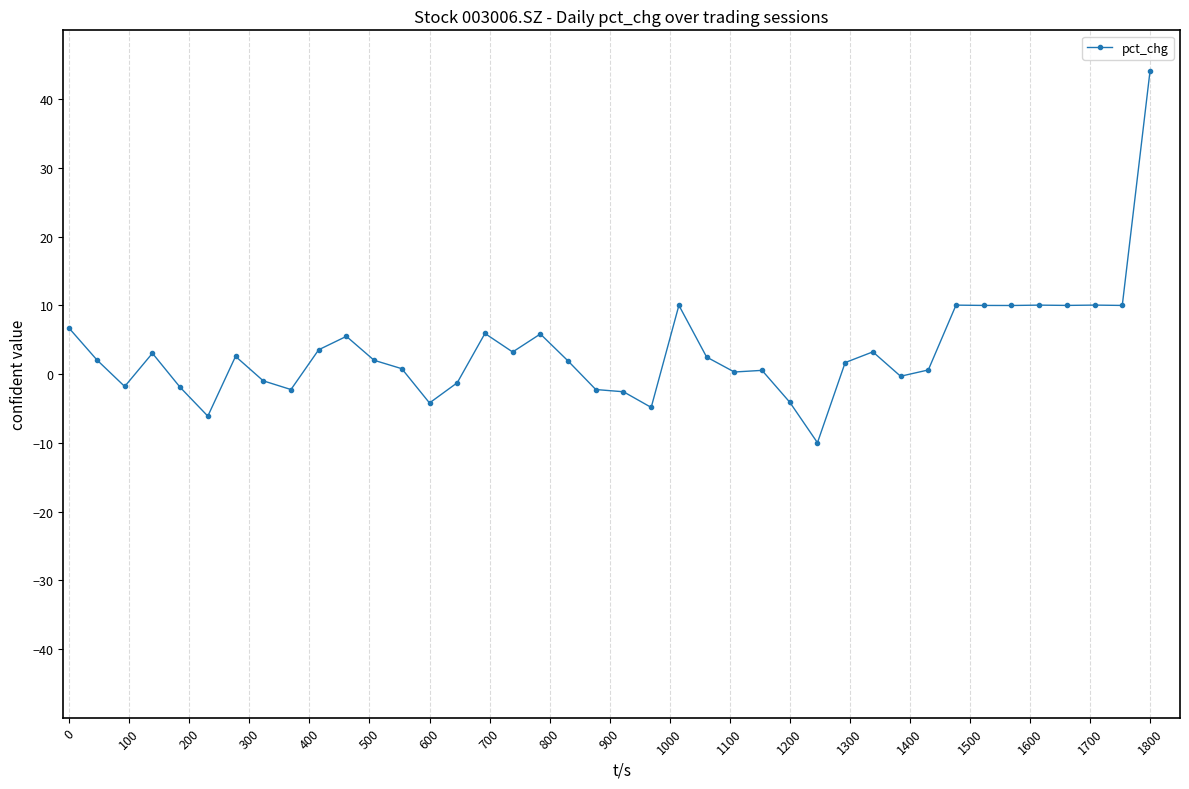

What is the difference between the maximum and minimum values?

54.0